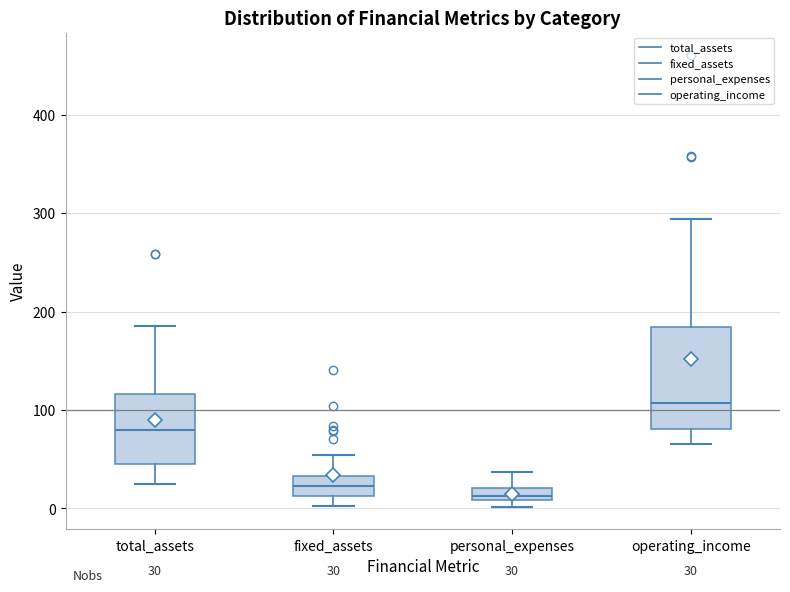

Which box is the tallest, from its lower edge to its upper edge?

operating_income